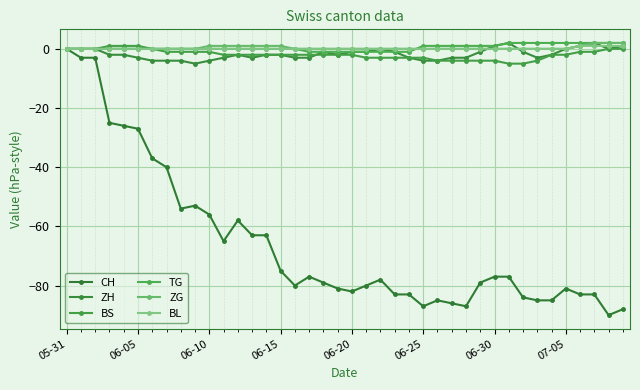

True or false: BL has more than 1 interior local peaks.

False